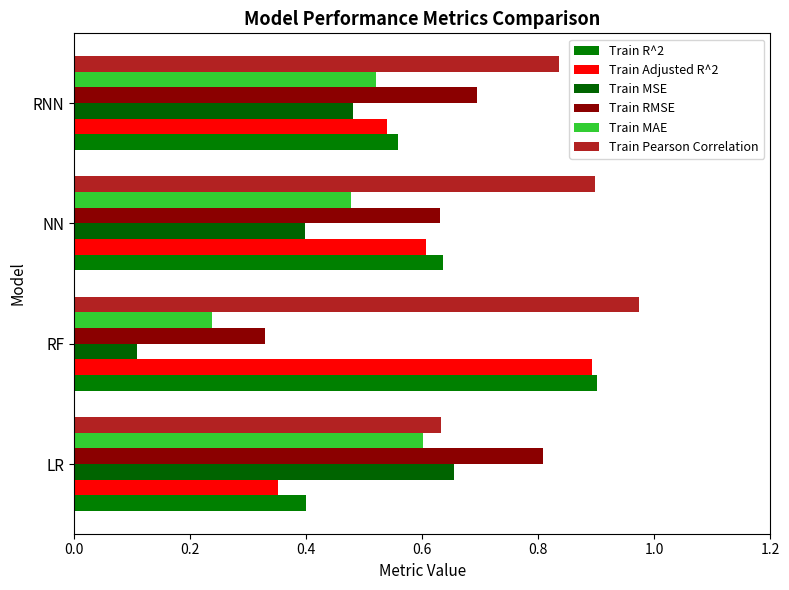

How many categories are shown in the chart?

4